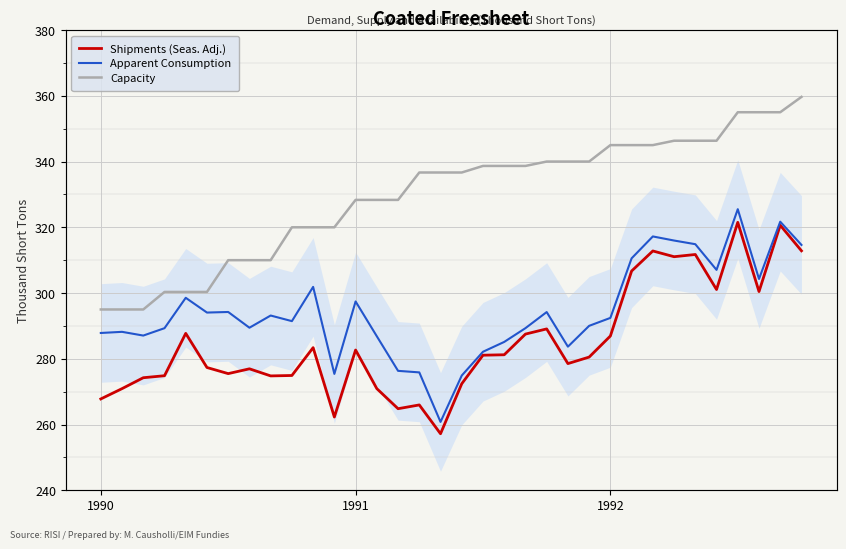

What is the label of the 19th point from the right?

15